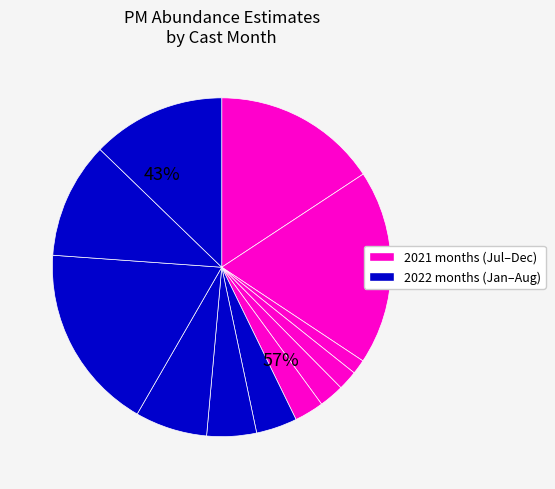

To the nearest percent, what is the average slice percentage?

7%